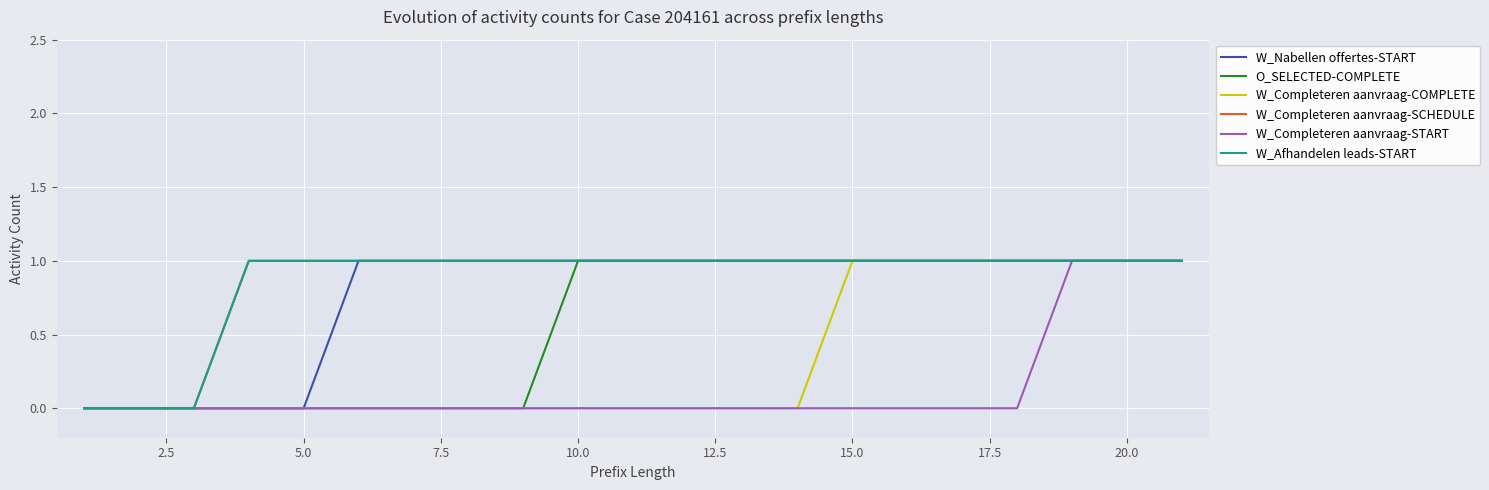

What is the value of the W_Nabellen offertes-START point at the 6th from the left?

1